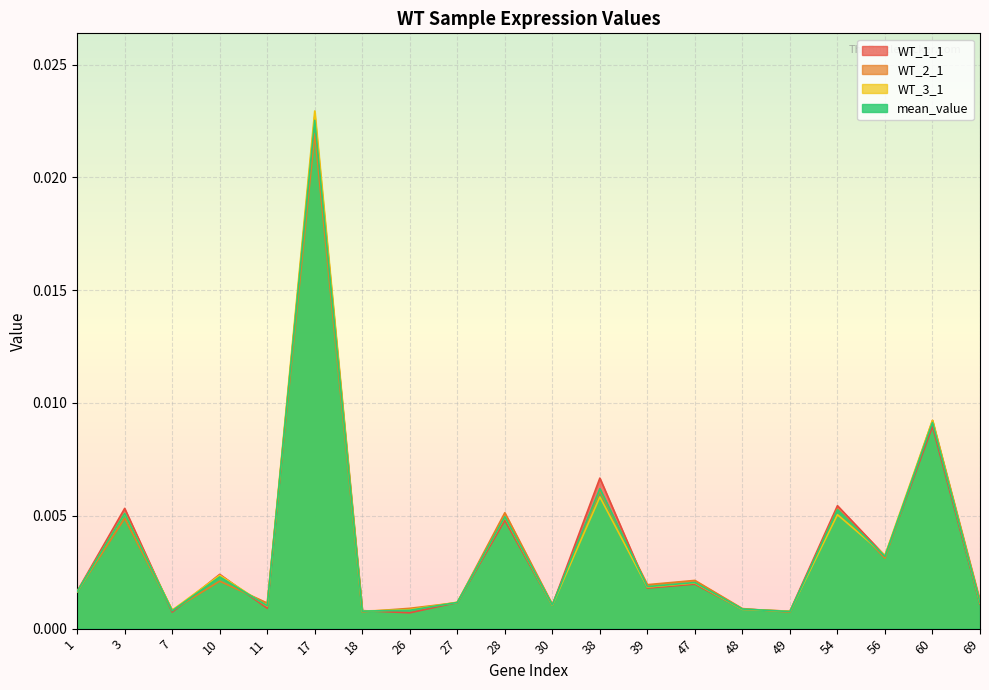

Which series has the largest range (max minus min)?

WT_3_1